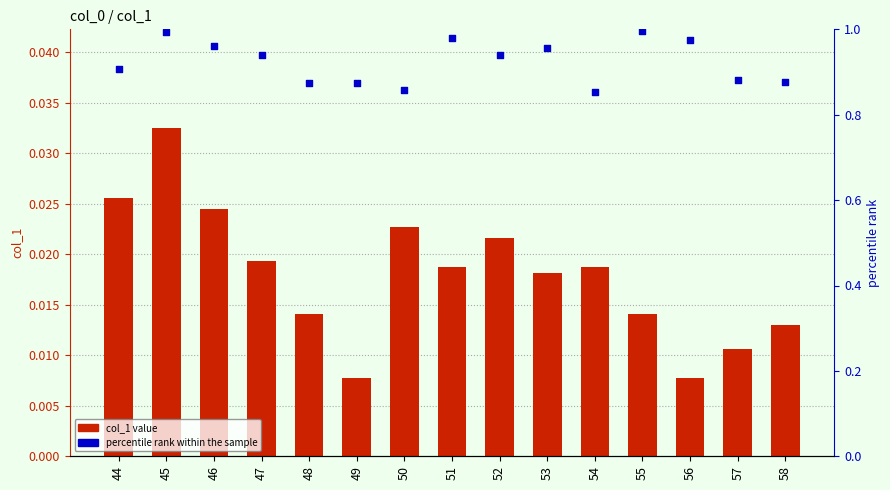

Is the value of percentile rank within the sample at 51 greater than the value of col_1 at 55?

Yes